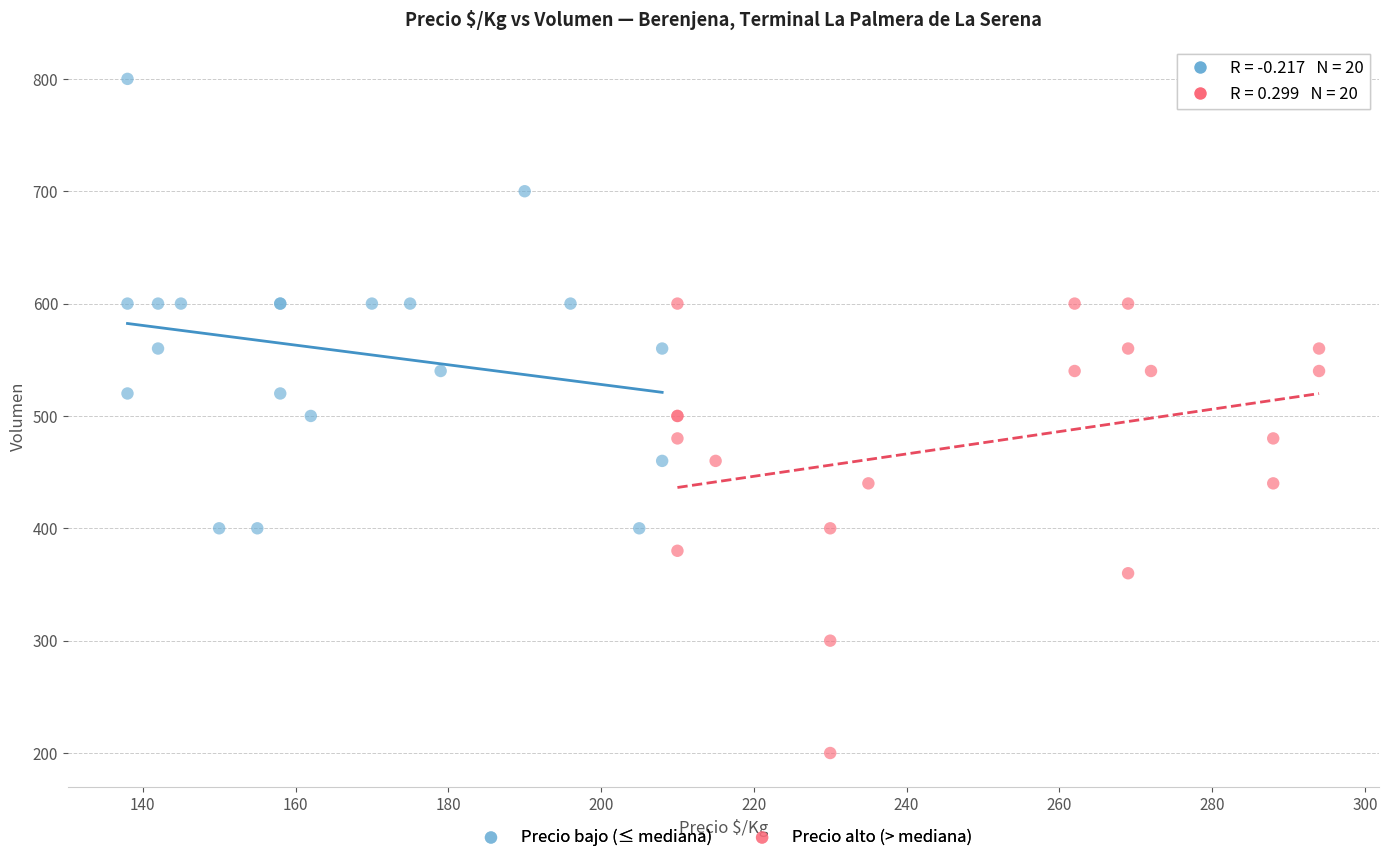

Which series contains the highest Y value?

Precio bajo (≤ mediana)